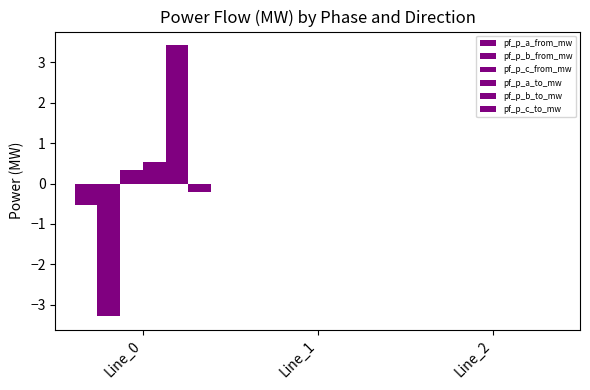

Which series has the largest total across all categories?

pf_p_b_to_mw